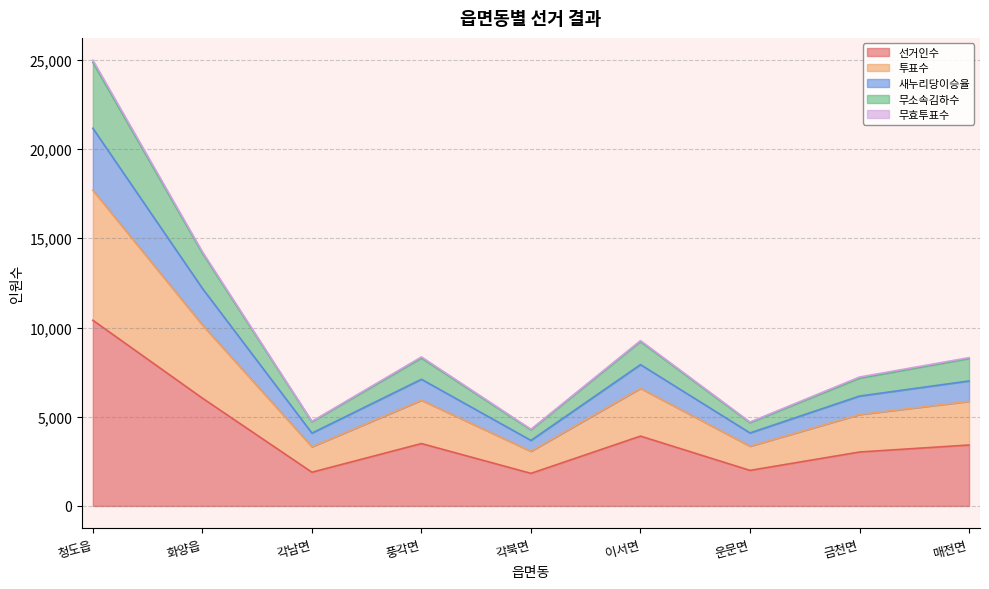

What is the maximum value shown in the chart?

24981